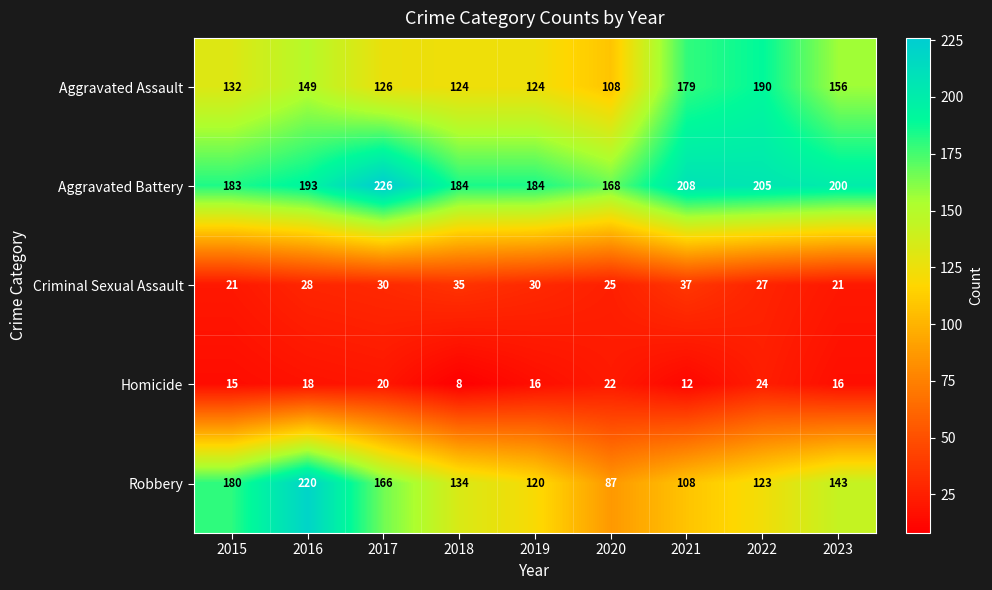

True or false: Aggravated Battery has a value of 76 at 2021.

False